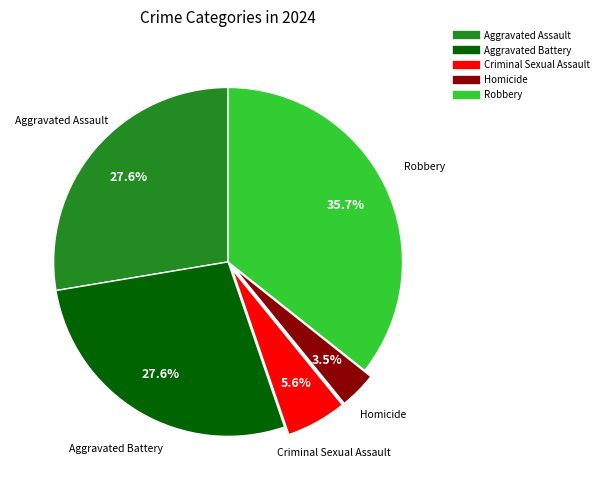

To the nearest percent, what is the combined percentage of Homicide and Criminal Sexual Assault?

9%